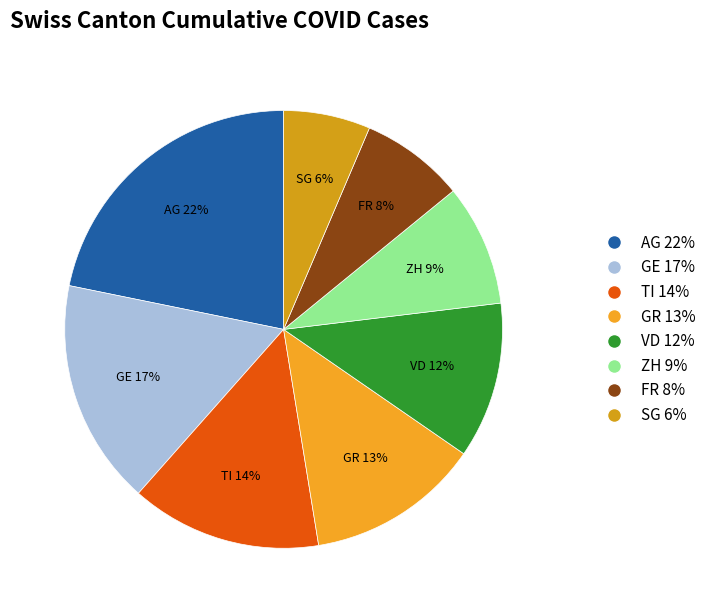

True or false: GR accounts for 7% of the total.

False